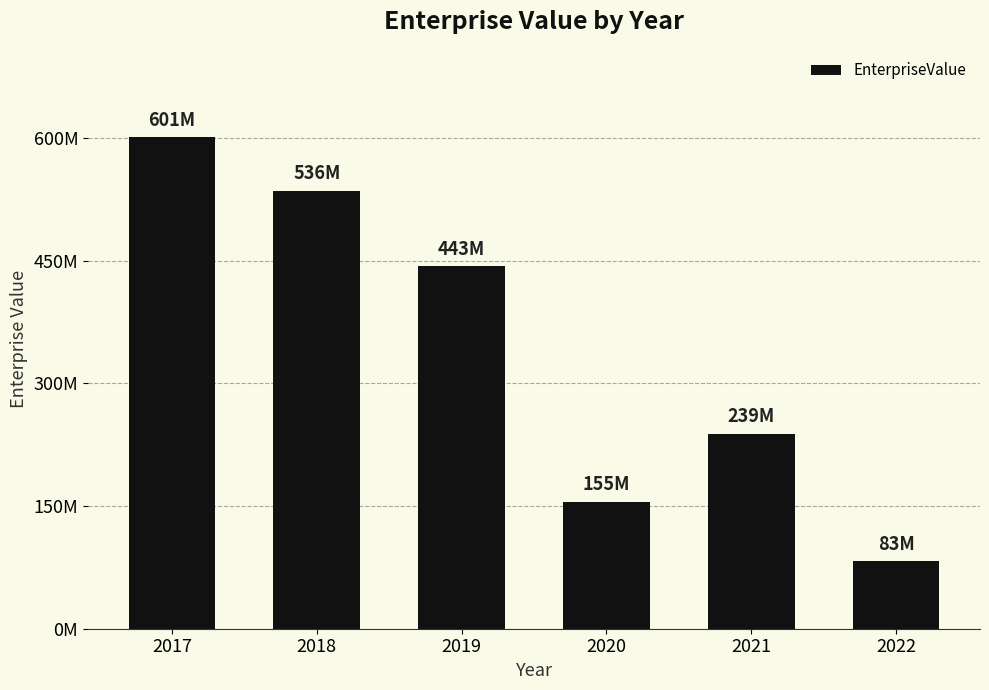

Does the chart contain stacked bars?

No